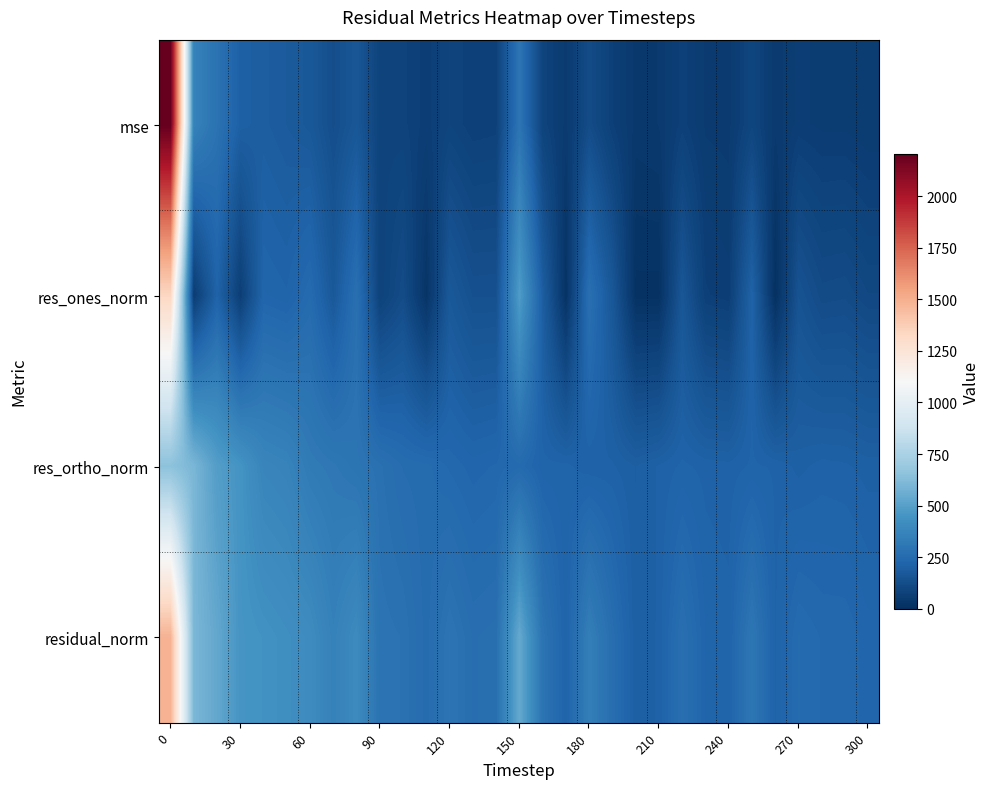

Reading left to right, list all the values displayed in this chart.

mse: 2206.7	361.3	286.3	203.1	192.5	180.6	168.5	126.9	163.0	83.6	80.5	64.6	86.4	70.8	73.5	295.3	84.7	47.9	118.6	70.4	39.4	43.4	73.4	50.1	48.1	92.9	45.9	62.9	57.8	57.6	52.0
res_ones_norm: 1335.4	55.5	215.0	63.5	225.4	217.0	250.1	170.2	273.9	78.6	119.0	23.2	170.6	136.6	137.0	483.8	192.3	15.9	274.2	164.4	13.6	13.1	161.1	70.5	63.6	213.9	8.7	146.5	116.1	118.7	103.9
res_ortho_norm: 650.7	598.5	490.0	446.1	376.4	365.4	325.5	313.0	296.6	278.3	257.7	253.2	239.4	228.4	234.1	247.4	218.6	218.4	208.5	208.2	198.1	208.0	217.7	212.6	209.9	217.2	214.1	203.6	210.5	208.5	203.0
residual_norm: 1485.5	601.1	535.1	450.6	438.7	425.0	410.5	356.2	403.7	289.2	283.8	254.2	293.9	266.2	271.2	543.4	291.1	218.9	344.4	265.3	198.6	208.4	270.9	223.9	219.3	304.9	214.2	250.9	240.4	239.9	228.0